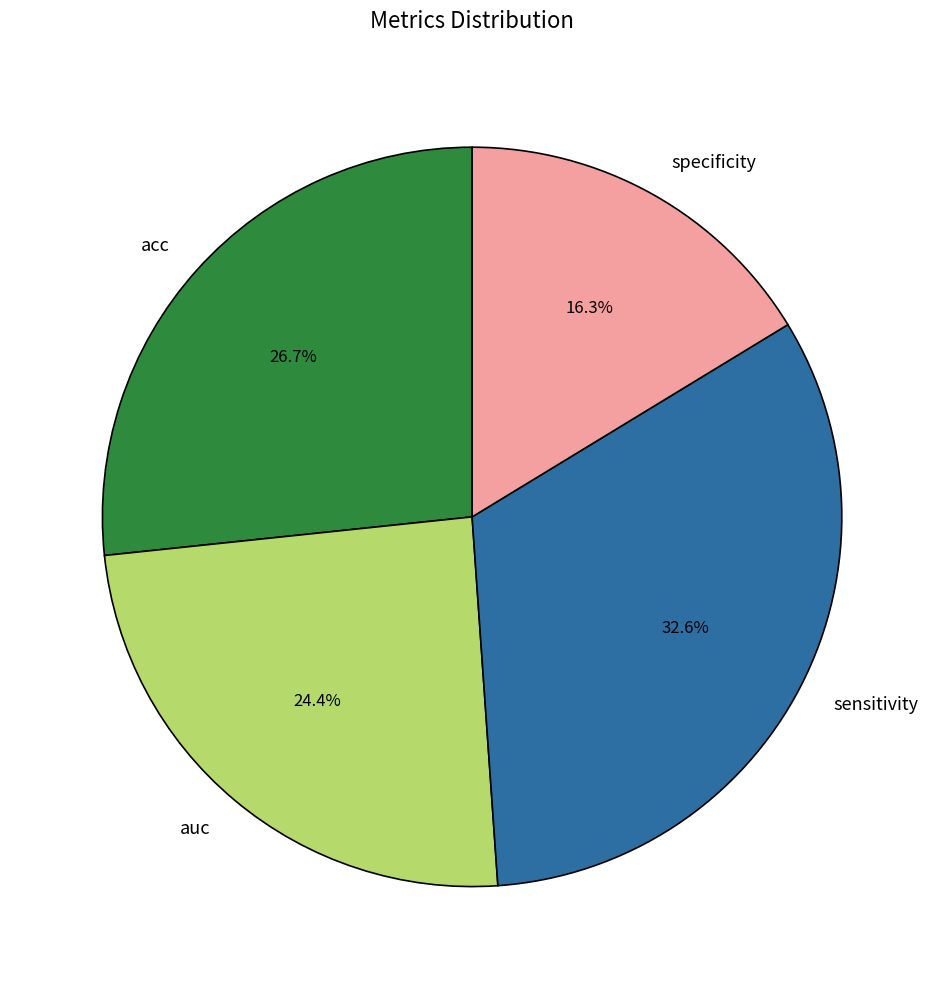

How much of the chart is everything except specificity?

83.7%